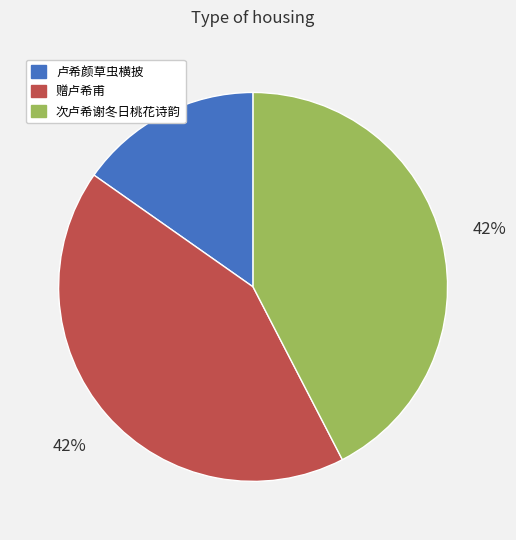

To the nearest percent, what percentage of the pie is 卢希颜草虫横披?

15%